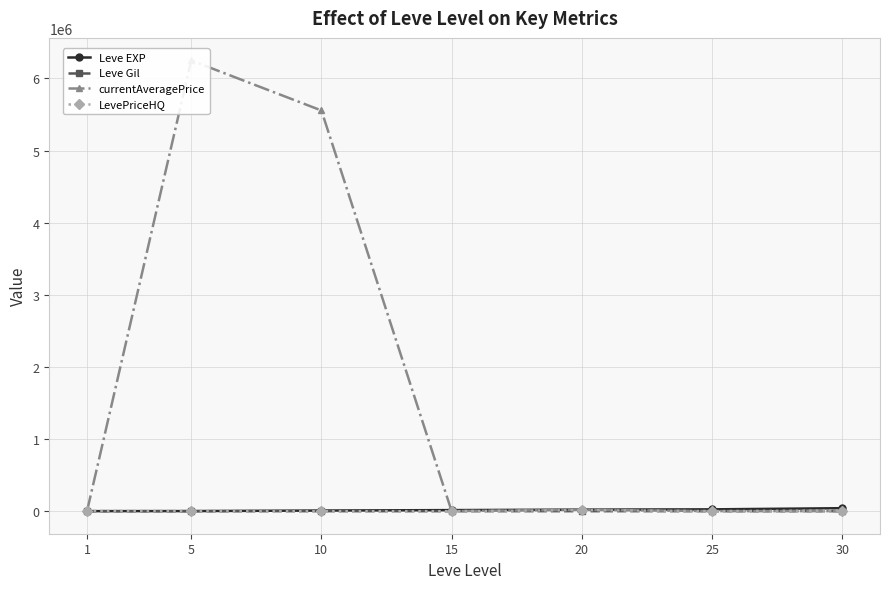

At which category does the chart reach its peak across all series?

5